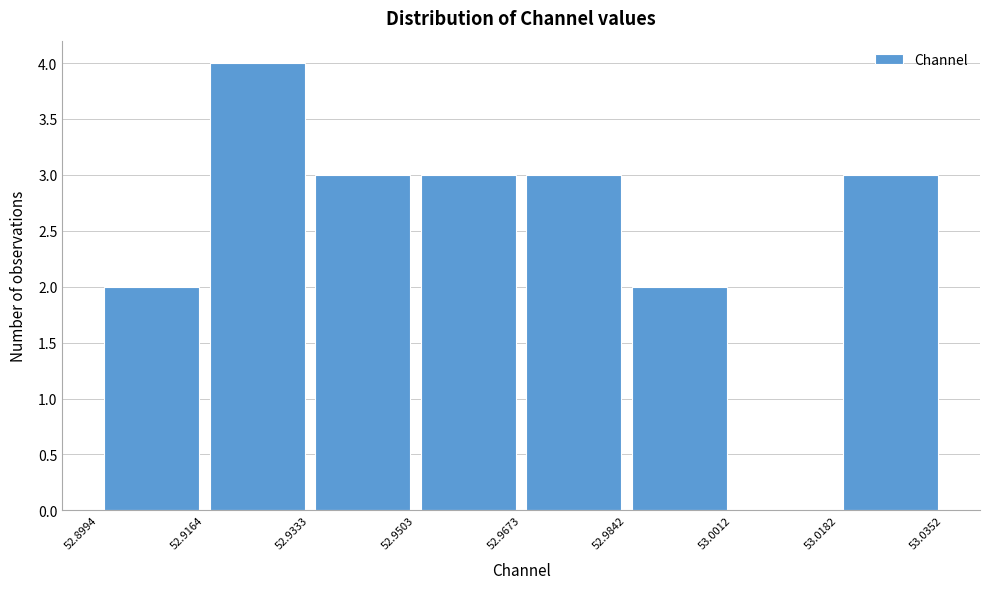

What is the height of the bar covering 52.8994 to 52.9164 on the x-axis? The values are not printed on the chart, so give them approximately, as read against the axis.

2